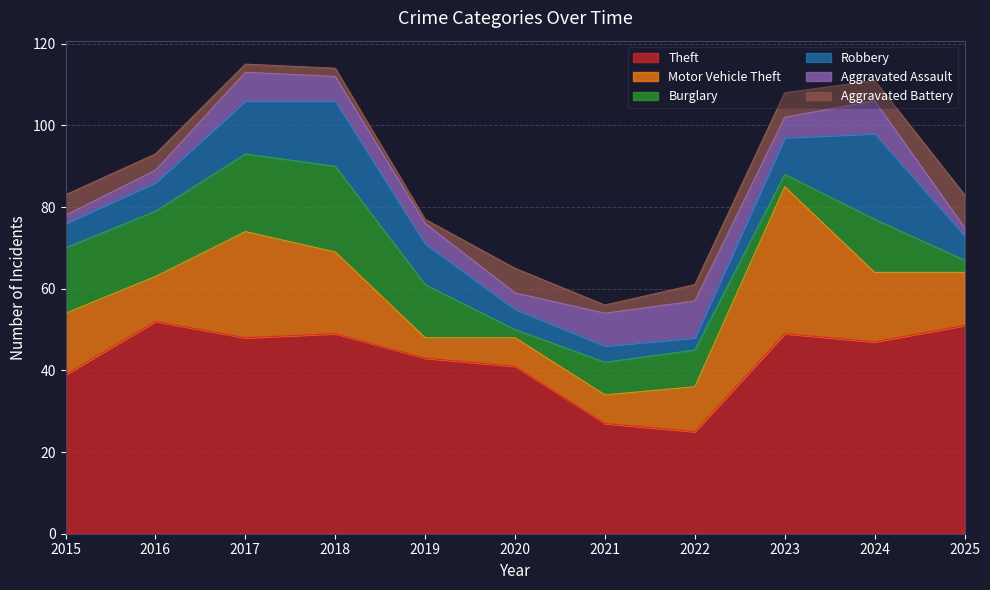

What is the difference between the maximum and second lowest values in the Aggravated Assault series?

7